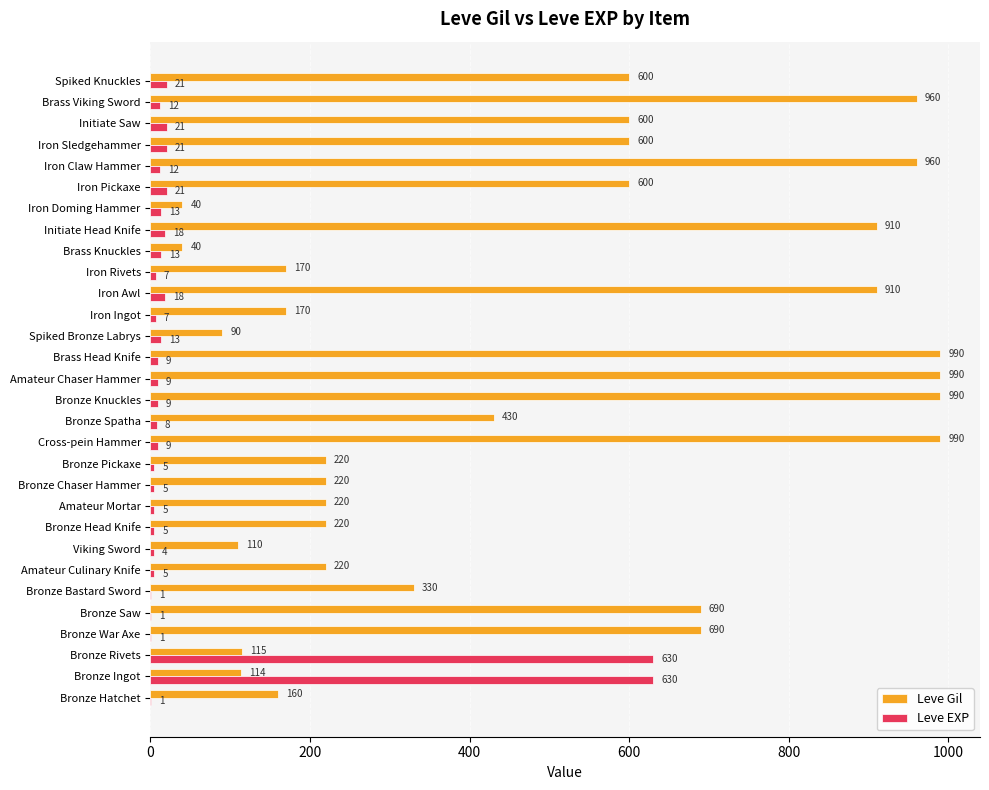

Count the number of data series in this chart.

2